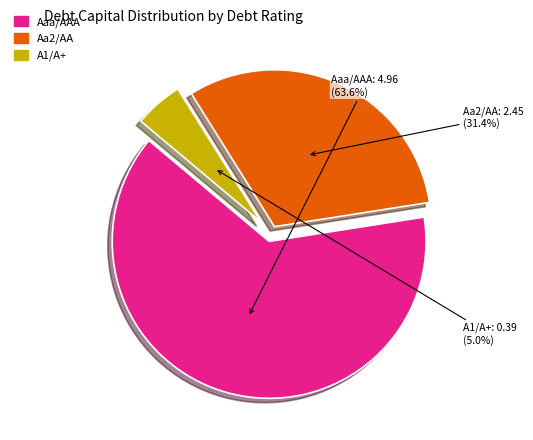

Approximately how many times larger is the value at Aaa/AAA compared to Aa2/AA?

2.0